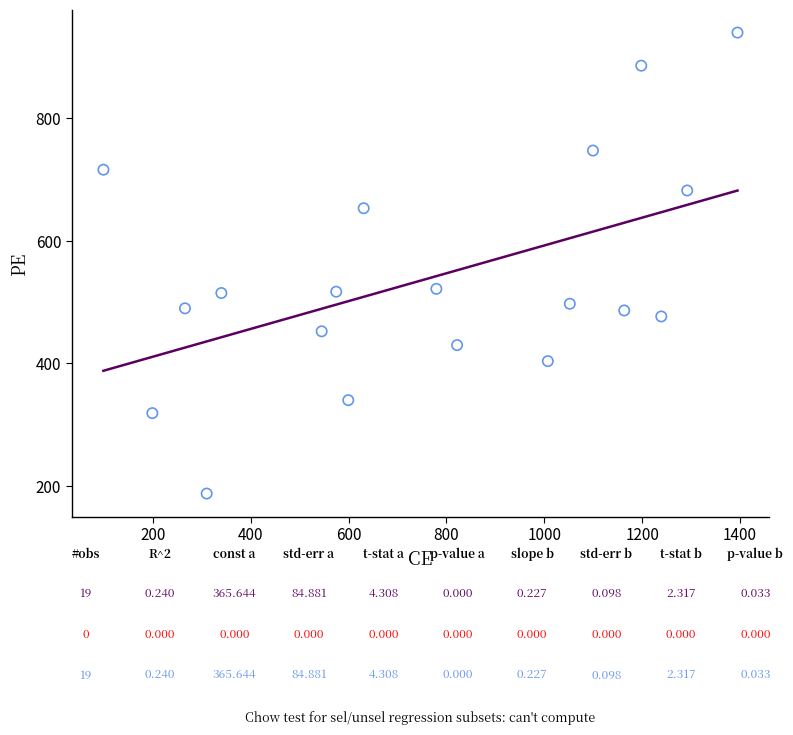

What is the range of X values (max minus min)?

1295.7